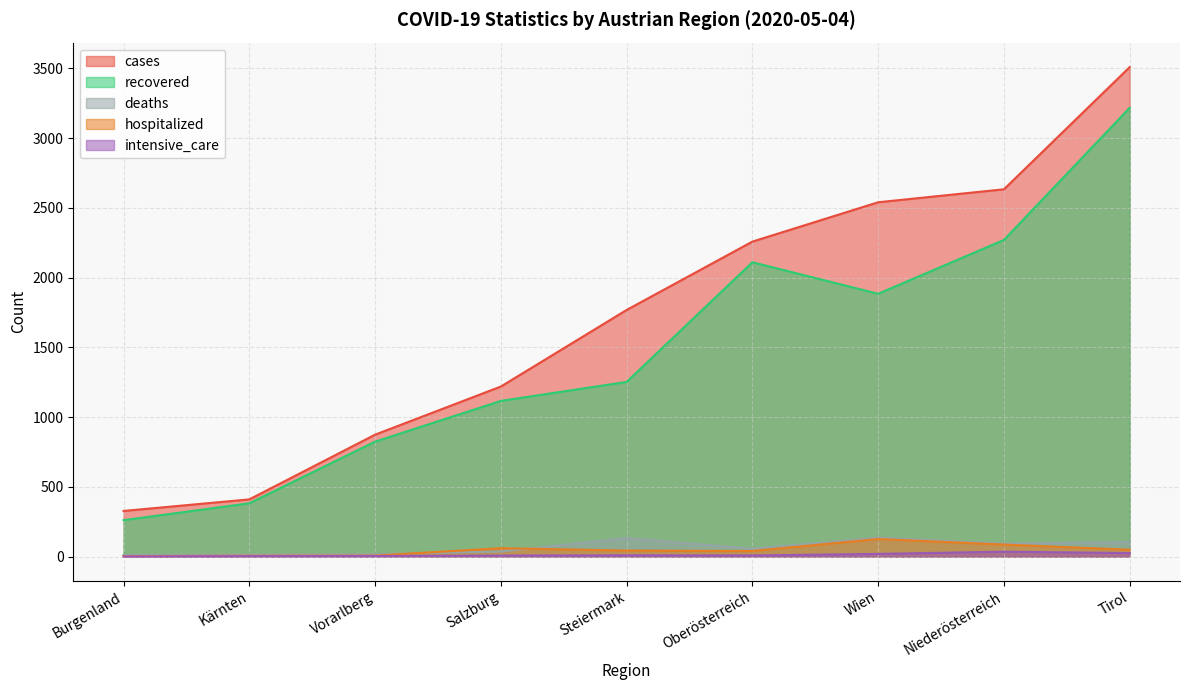

Which series has the largest total across all categories?

cases